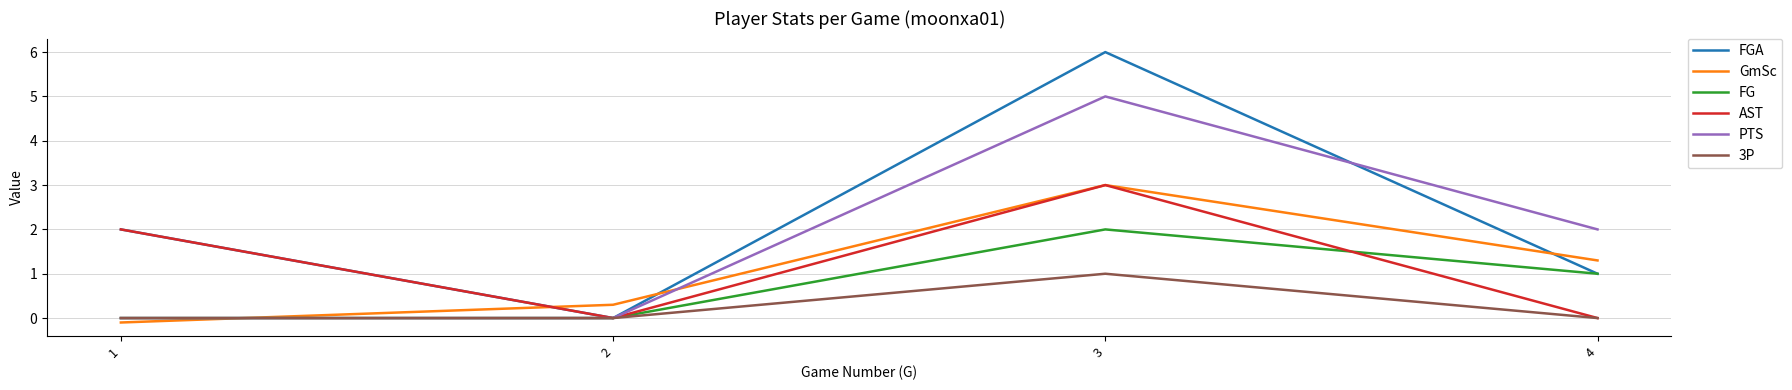

Reading left to right, list all the values displayed in this chart.

FGA: 2.0	0.0	6.0	1.0
GmSc: -0.1	0.3	3.0	1.3
FG: 0.0	0.0	2.0	1.0
AST: 2.0	0.0	3.0	0.0
PTS: 0.0	0.0	5.0	2.0
3P: 0.0	0.0	1.0	0.0